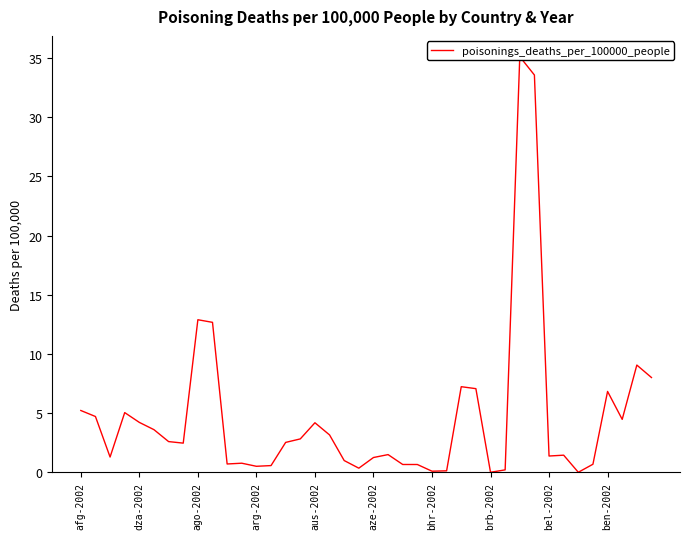

What is the average value?

4.8